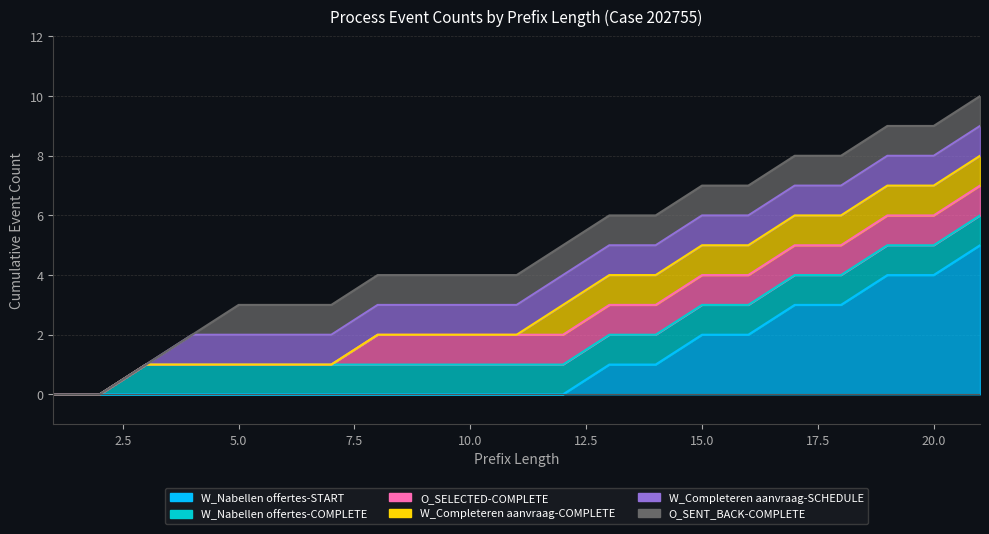

True or false: W_Nabellen offertes-COMPLETE and W_Completeren aanvraag-COMPLETE intersect in this chart.

False